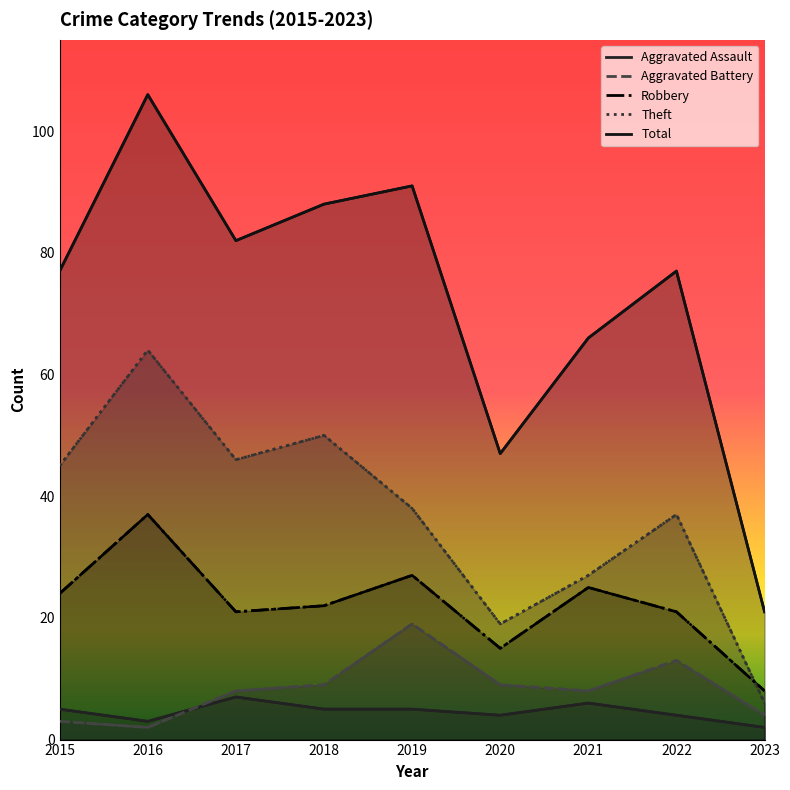

In Aggravated Assault, how many points are higher than both neighbors (excluding endpoints)?

2